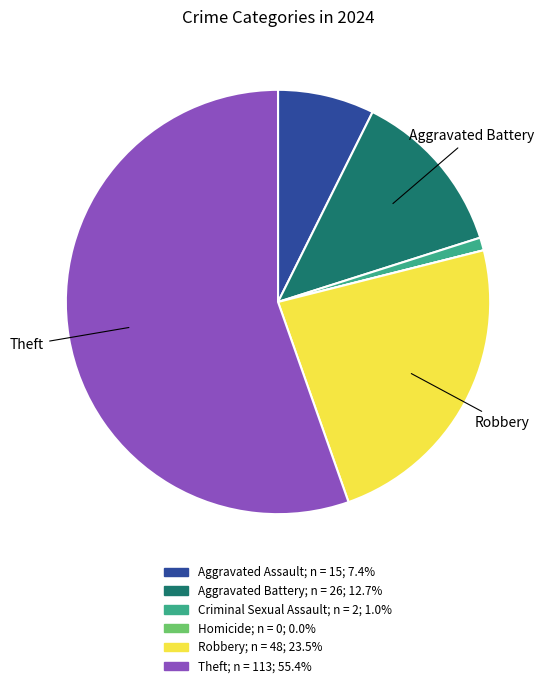

Does any single category account for the majority?

Yes